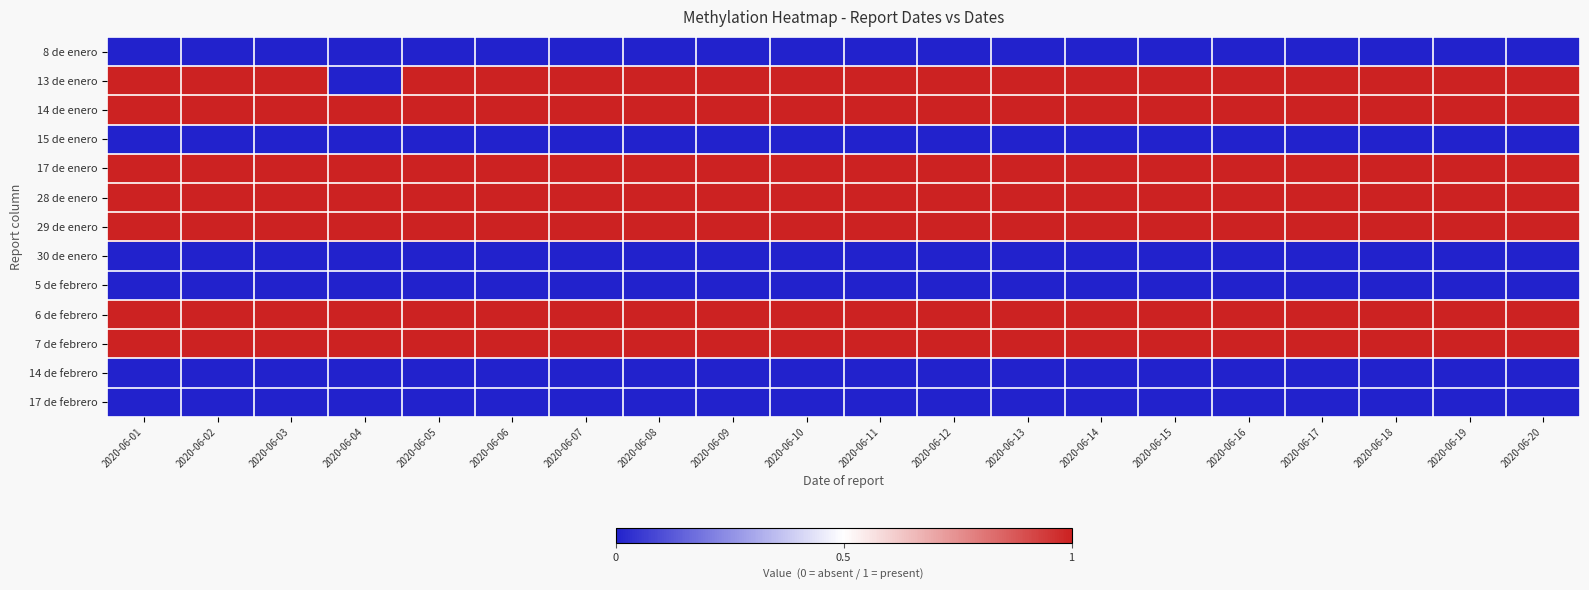

At how many categories does at least one series exceed 0?

20